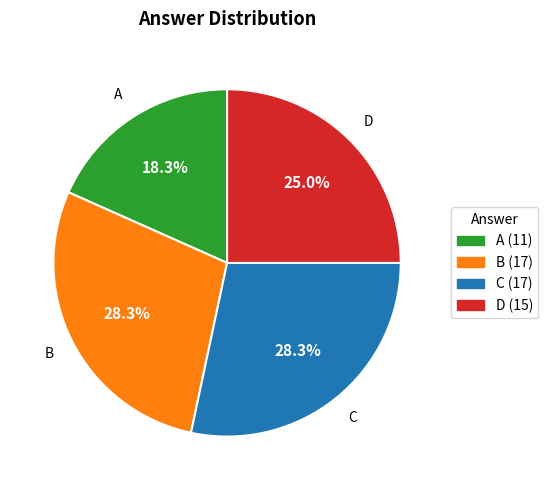

Which slice is the smallest?

A (11)